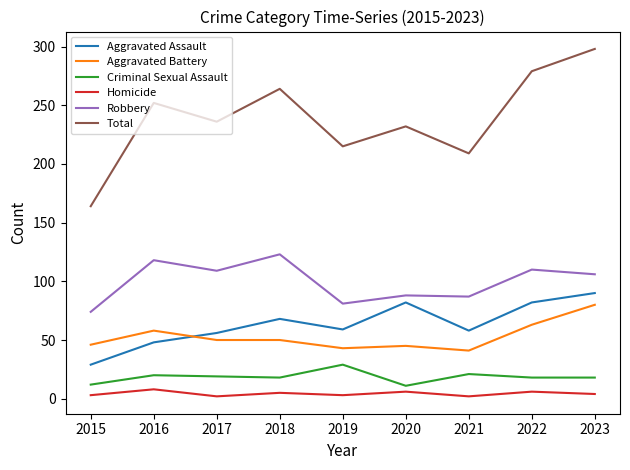

What is the sum of the Total values at 2018 and 2022?

543